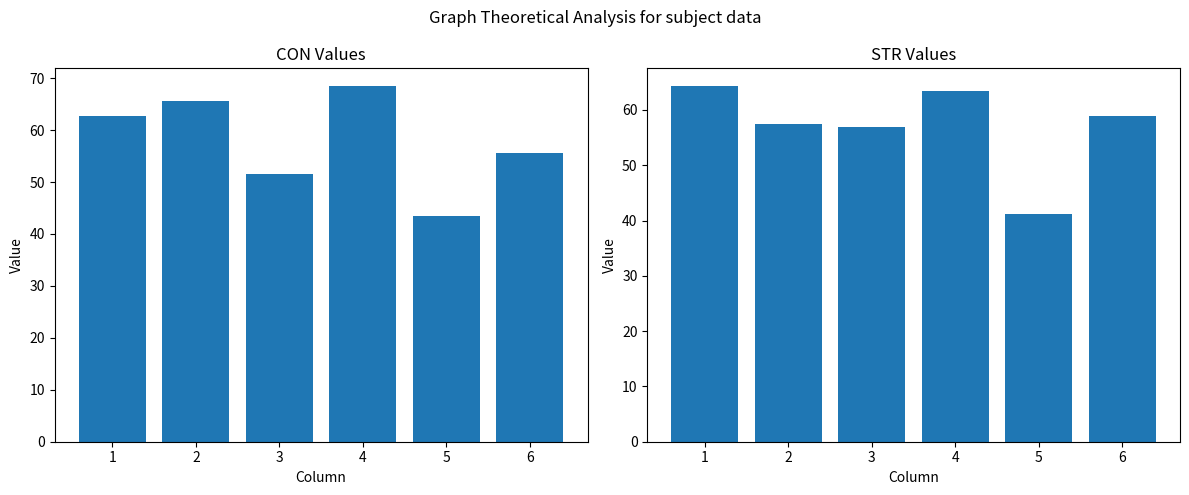

Which category has the lowest value in the CON series?

5